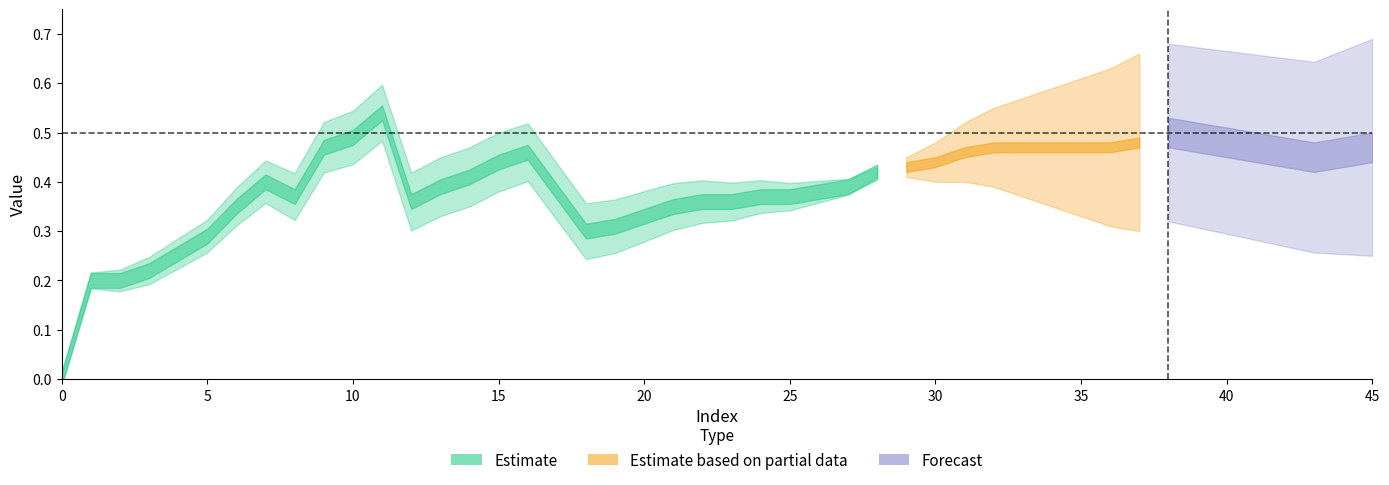

Is this an area chart (filled region under the line)?

No